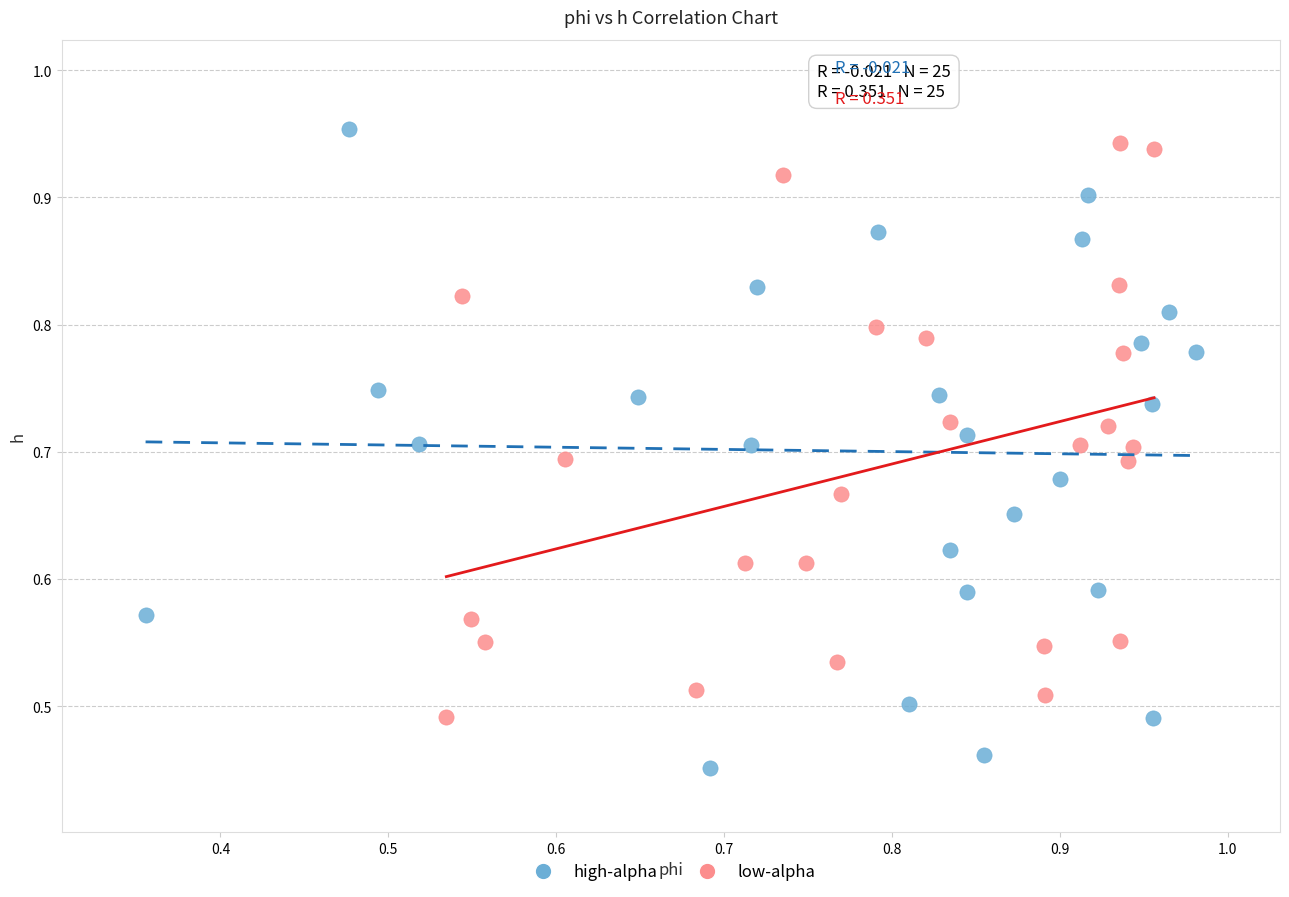

Which series contains the lowest Y value?

high-alpha